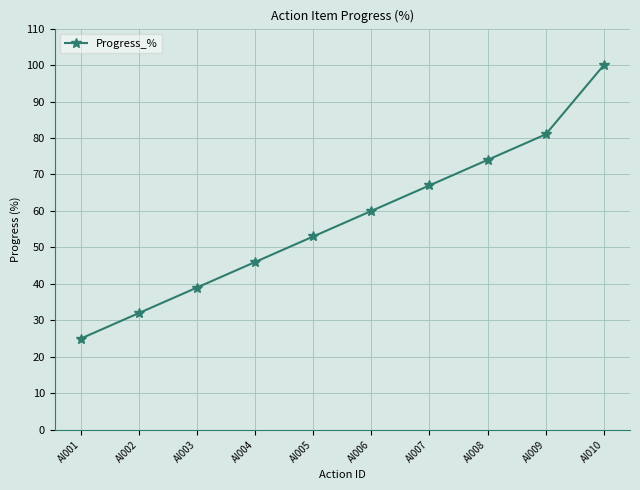

Rank the categories by value from highest to lowest.

AI010, AI009, AI008, AI007, AI006, AI005, AI004, AI003, AI002, AI001